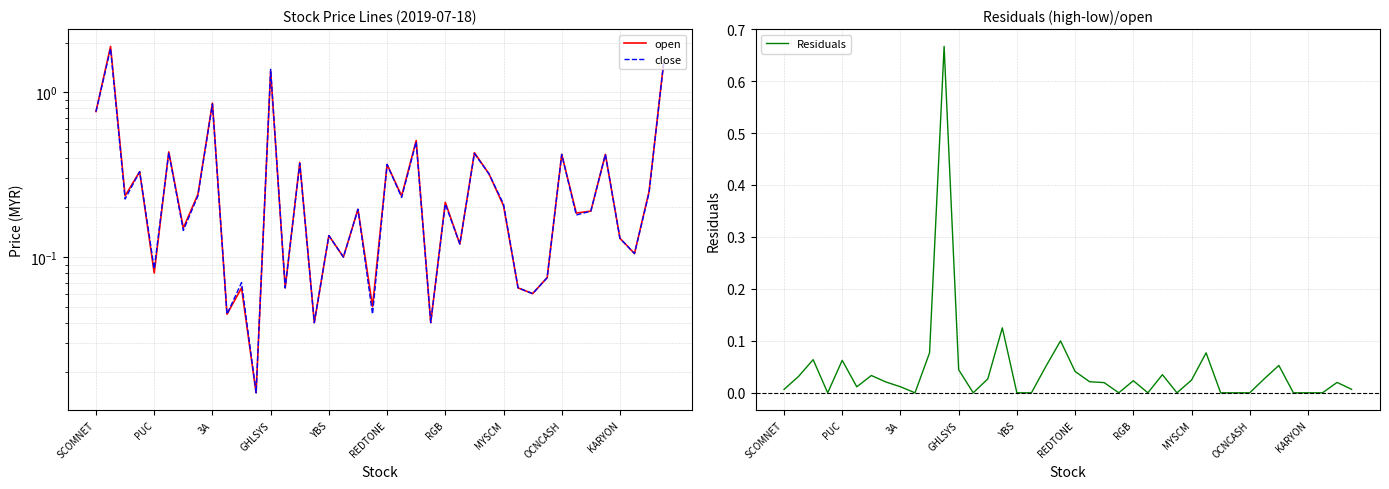

The value of Residuals at YBS is 0.3. True or false?

False